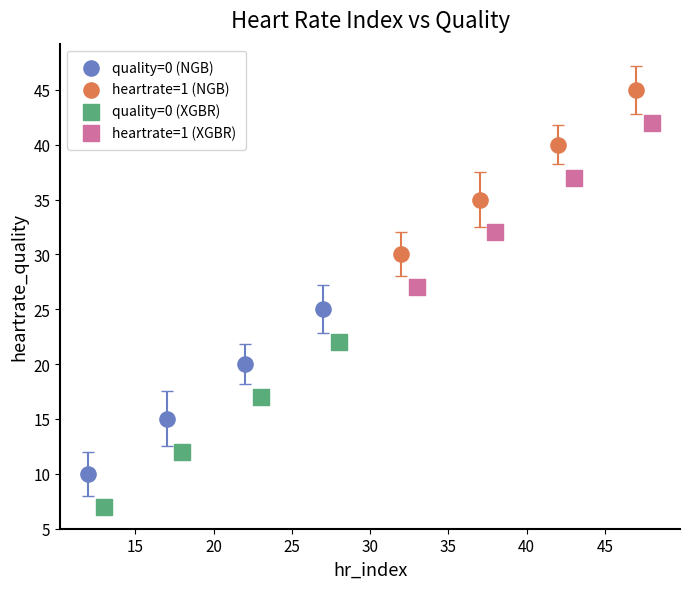

Which series reaches the minimum Y coordinate?

quality=0 (XGBR)